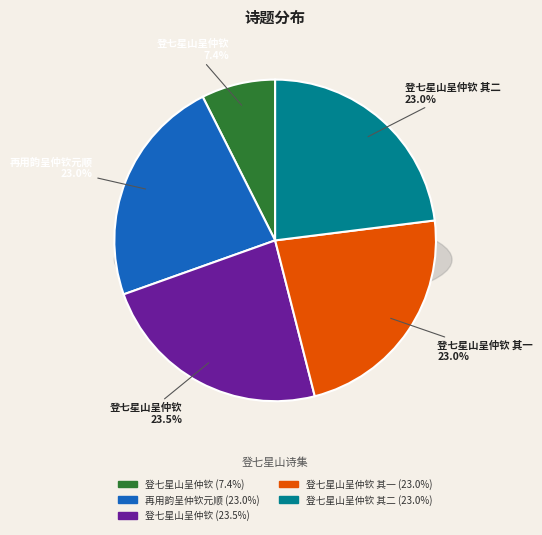

Which slice is the largest?

登七星山呈仲钦